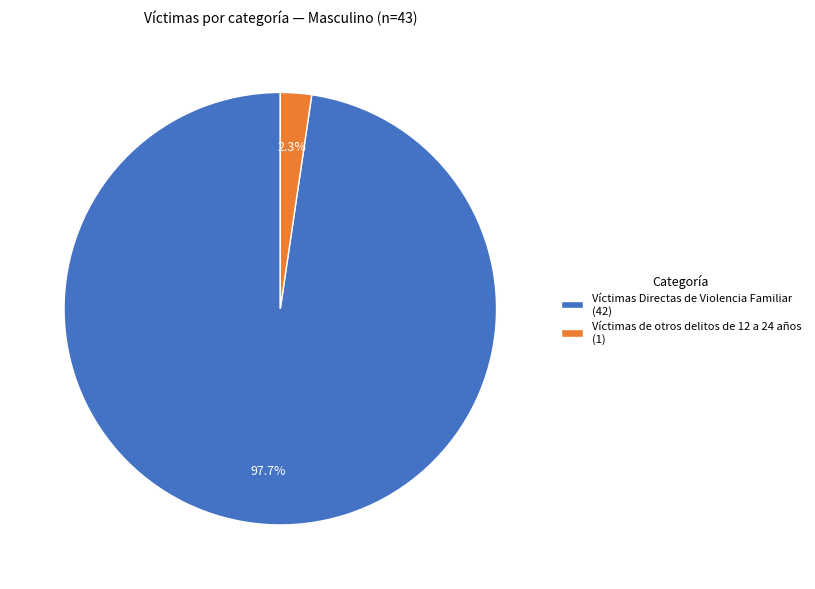

Which category accounts for the majority?

Víctimas Directas de Violencia Familiar